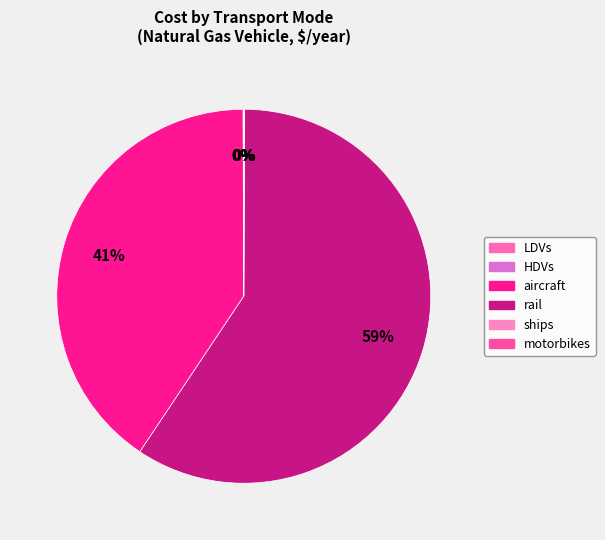

Which category has the biggest portion of the pie?

rail